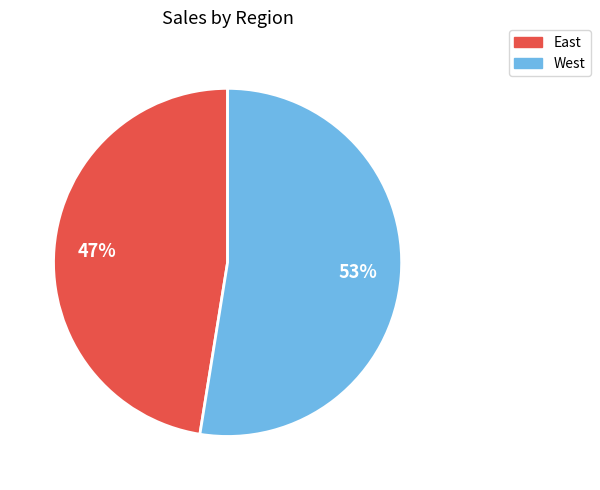

To the nearest percent, what is the average slice percentage?

50%